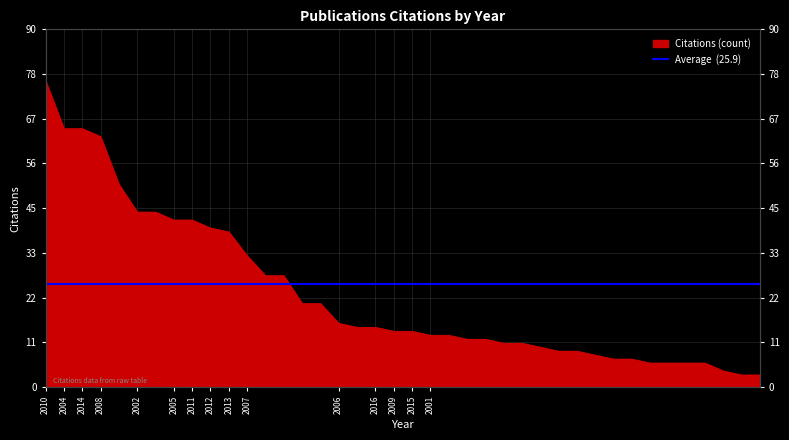

How many lines are shown in the chart?

1